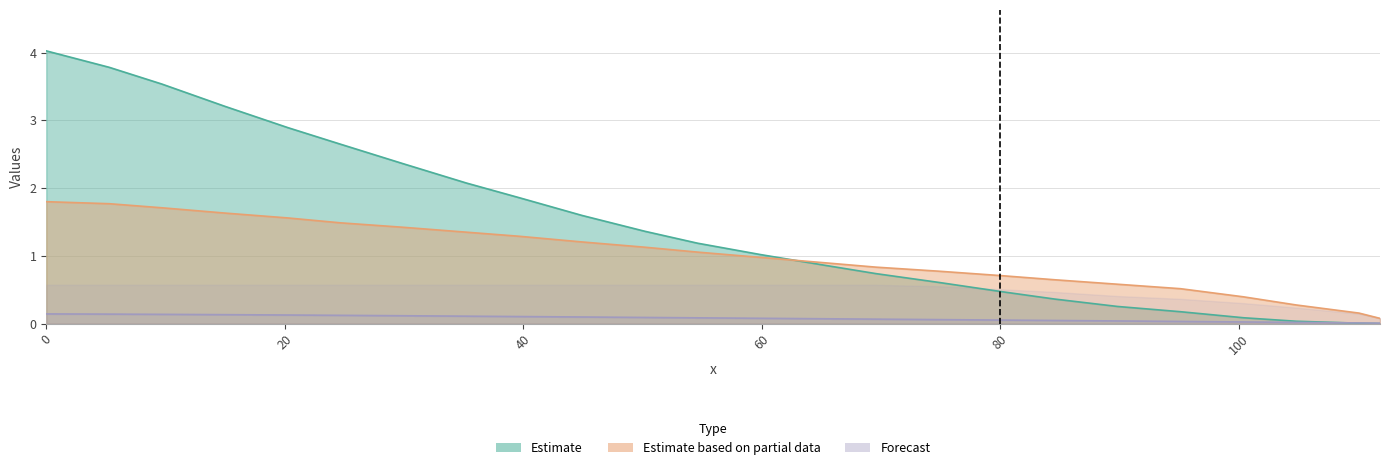

What is the maximum value shown in the chart?

4.0